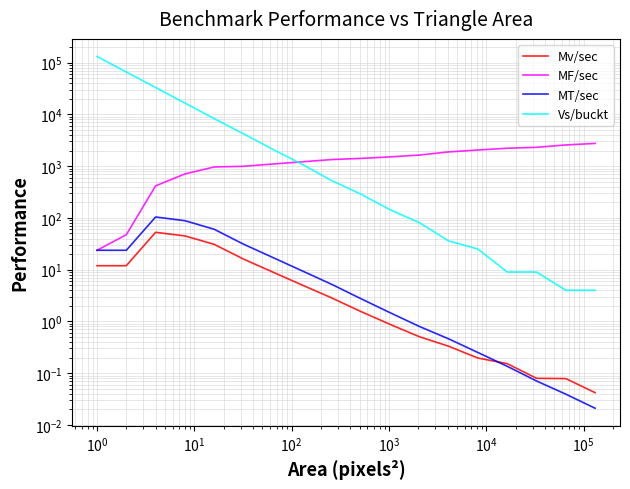

Which series has the largest range (max minus min)?

Vs/buckt